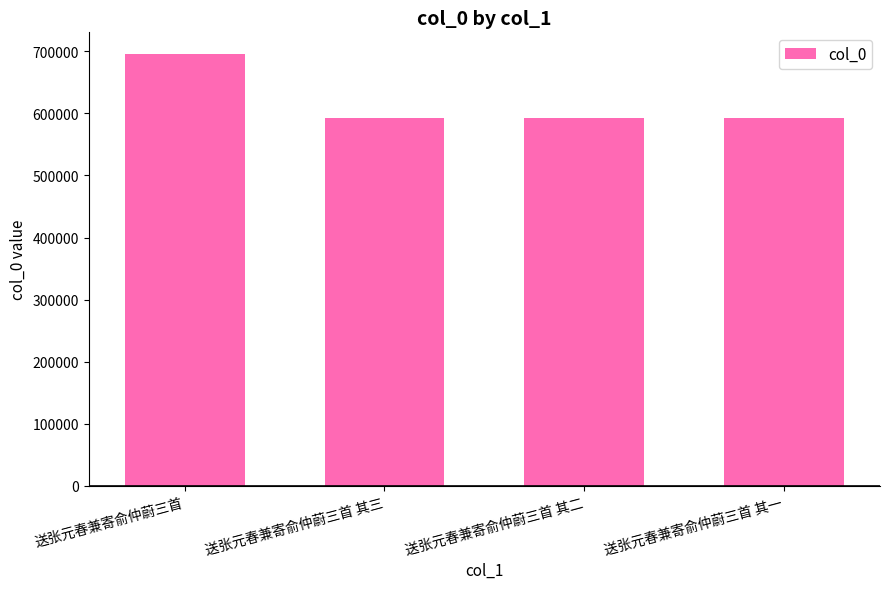

Approximately how many times larger is the value at 送张元春兼寄俞仲蔚三首 compared to 送张元春兼寄俞仲蔚三首 其一?

1.2